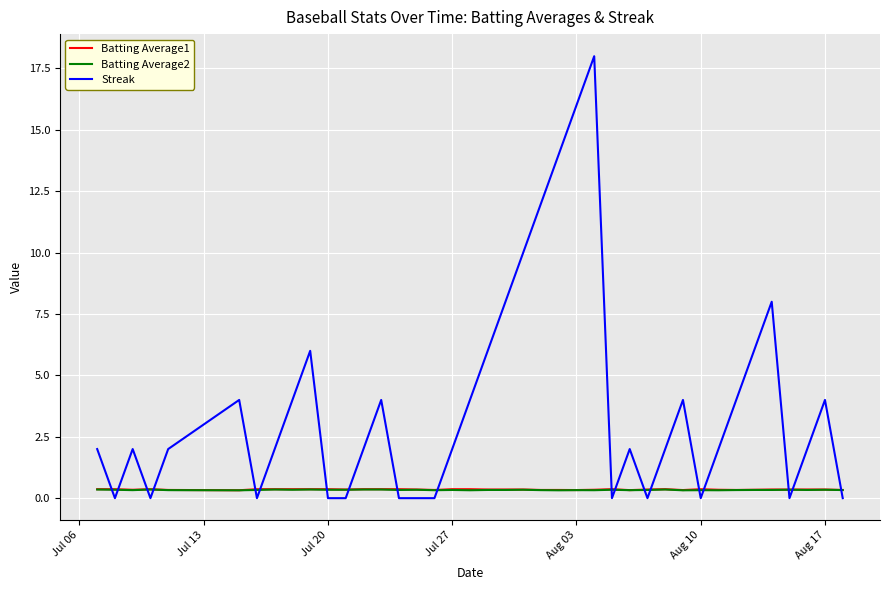

Which series has the largest total across all categories?

Streak